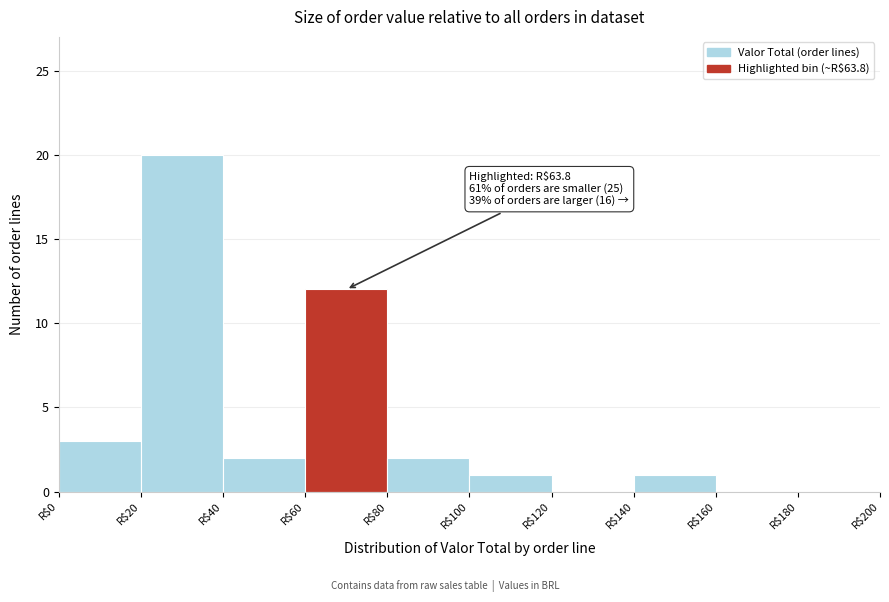

Which range on the x-axis has the tallest bar?

20 to 40